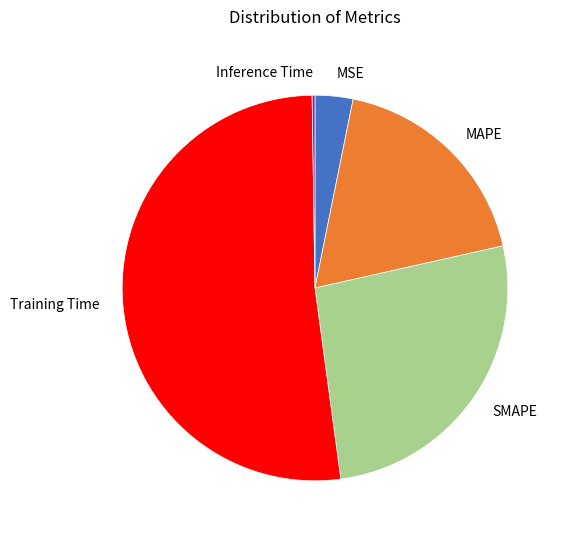

Approximately how many times larger is the value at MSE compared to Training Time?

0.1